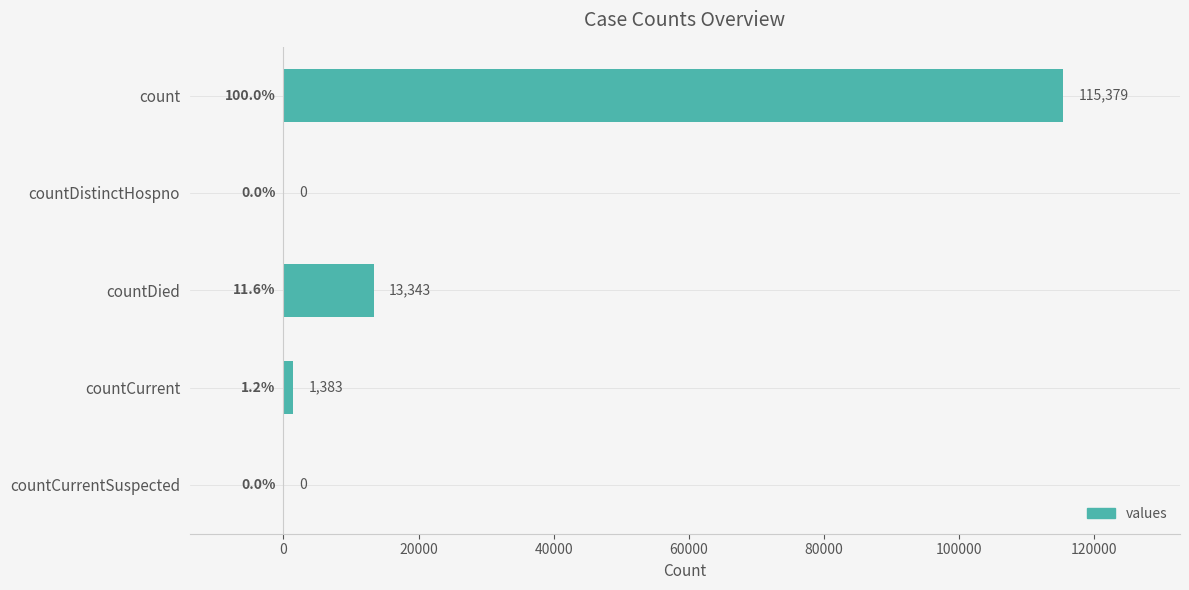

Between countDistinctHospno and count, which is larger?

count